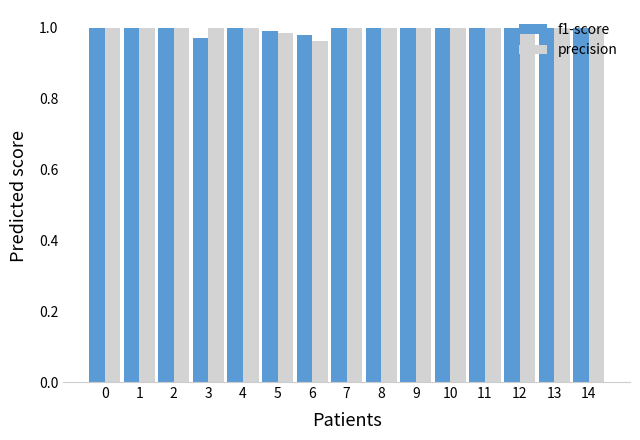

What is the sum of the precision values at 8 and 0?

2.0